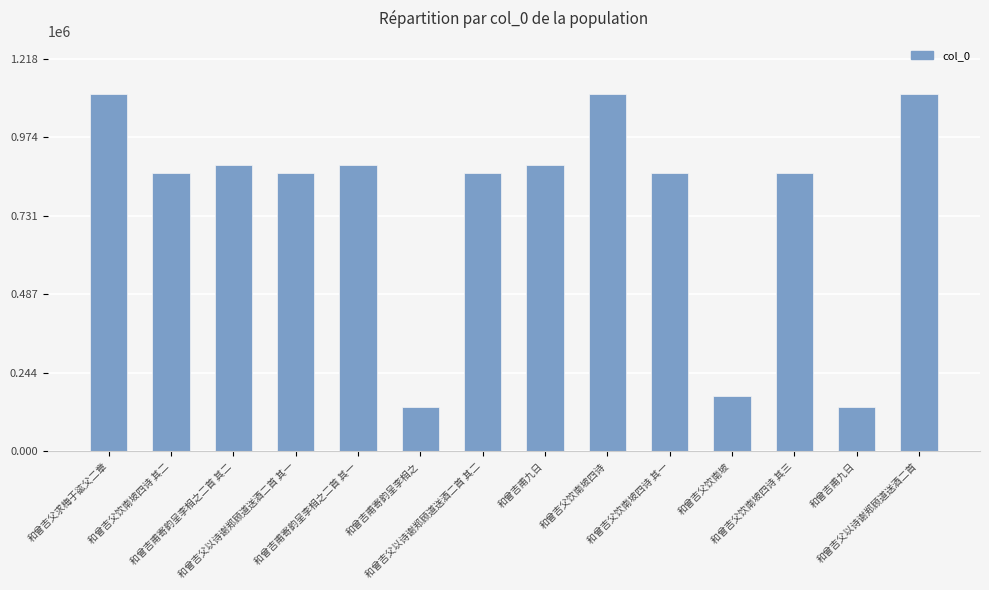

What is the difference between the values at 和曾吉父求梅于谹父二章 and 和曾吉父饮南坡?

933725